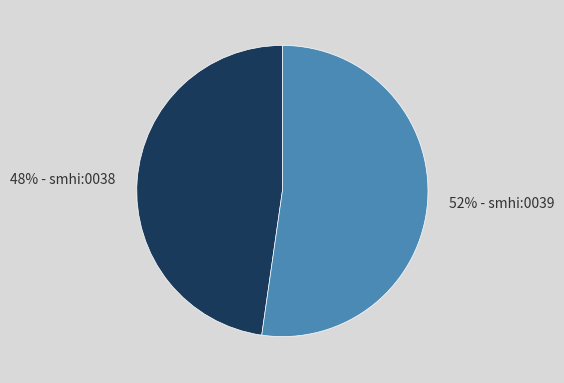

How many slices are in this pie chart?

2